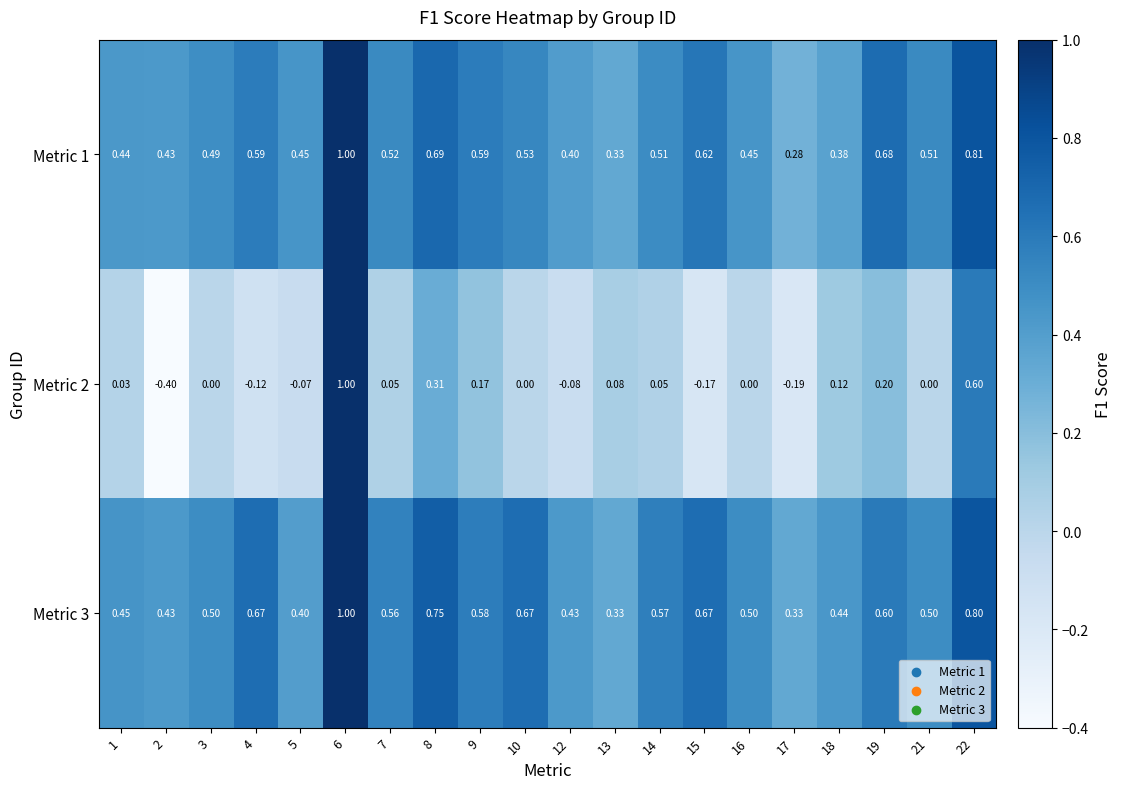

Is the value of Metric 1 at 22 greater than the value of Metric 2 at 4?

Yes